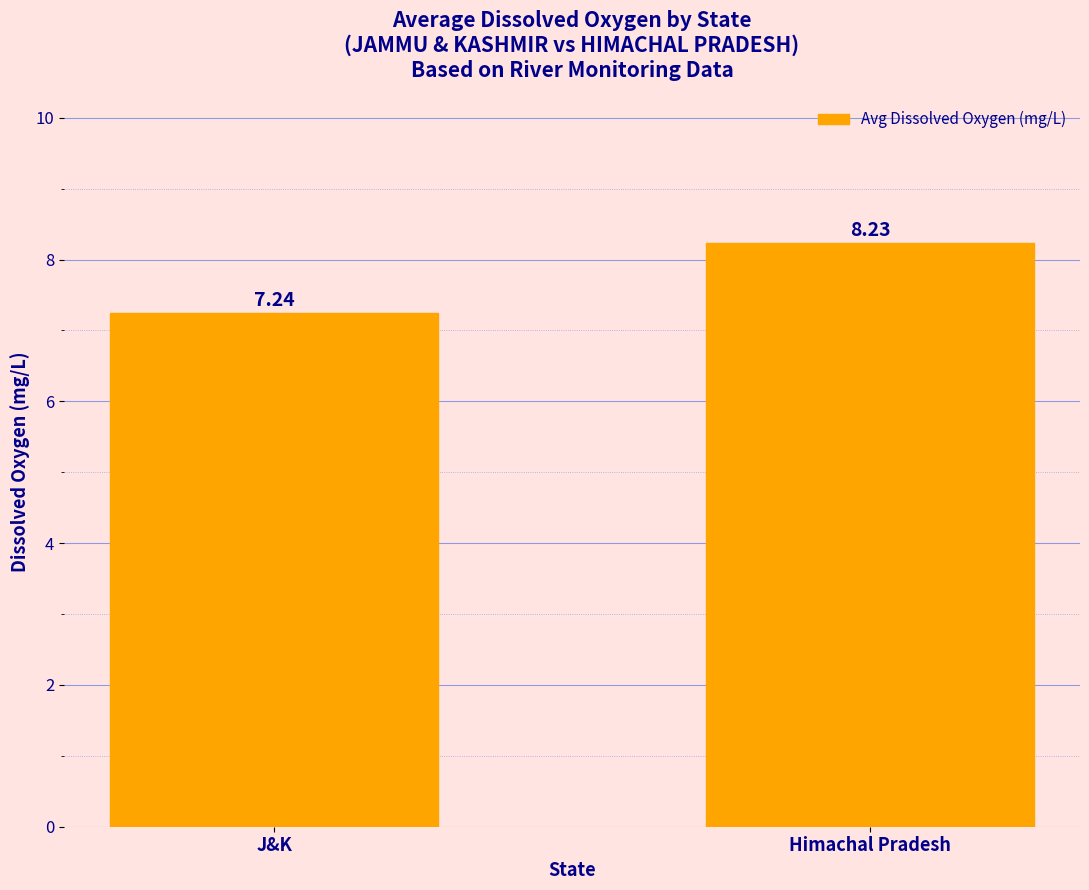

What is the sum of all values?

15.5